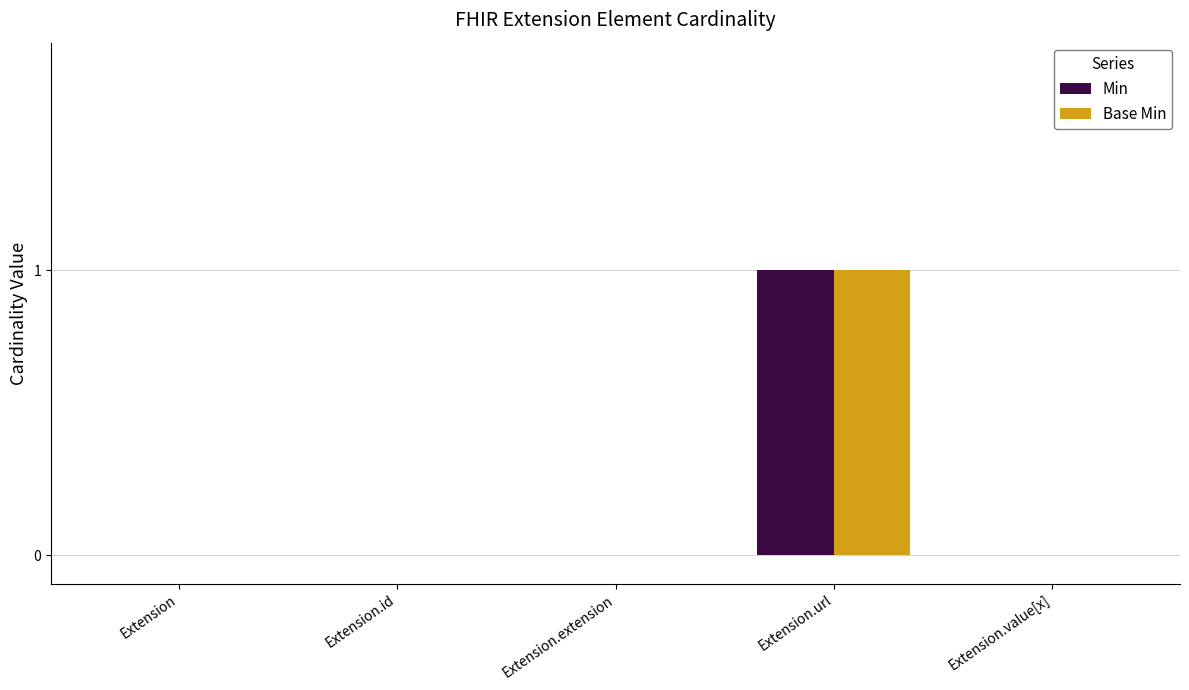

Is the value of Base Min at Extension.extension greater than the value of Min at Extension.url?

No